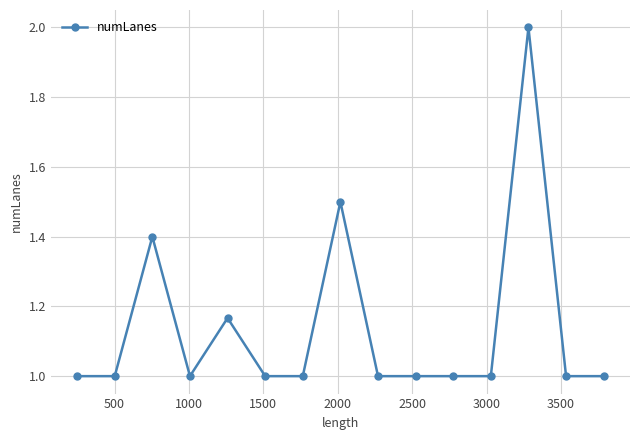

What is the value of the 7th point from the left?

1.0